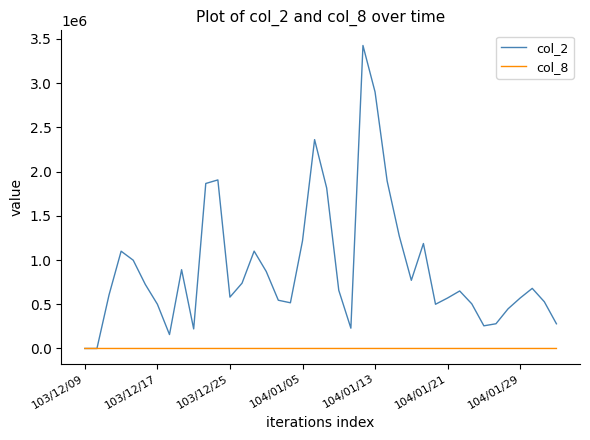

Rank the series by their maximum value, from highest to lowest.

col_2, col_8